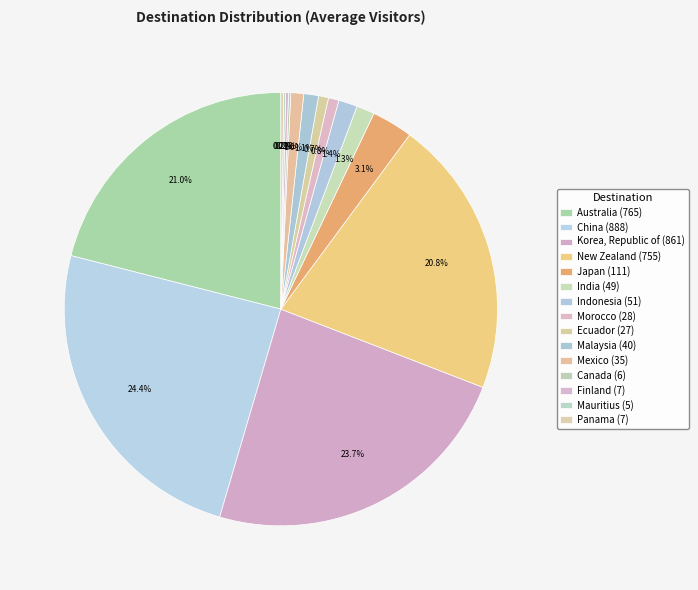

Does any single category account for the majority?

No